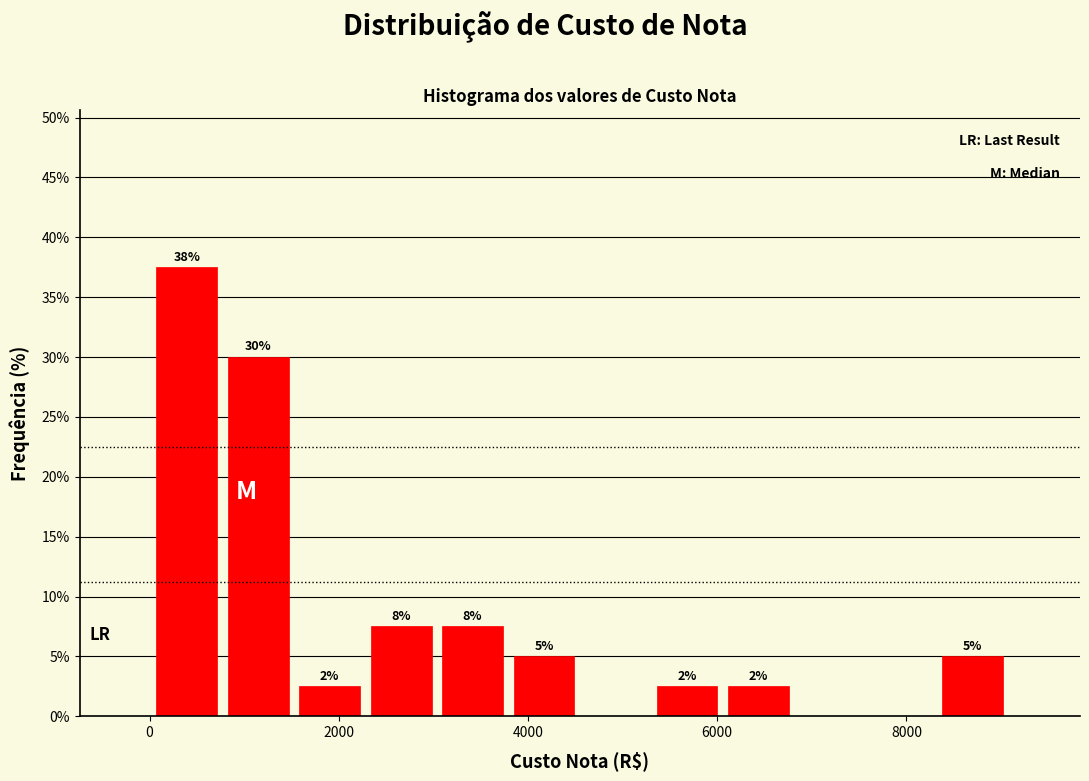

Read against the x-axis, roughly where is the centre of the tallest bar?

400